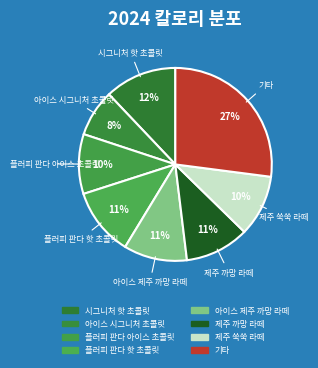

How many segments does this pie chart have?

8